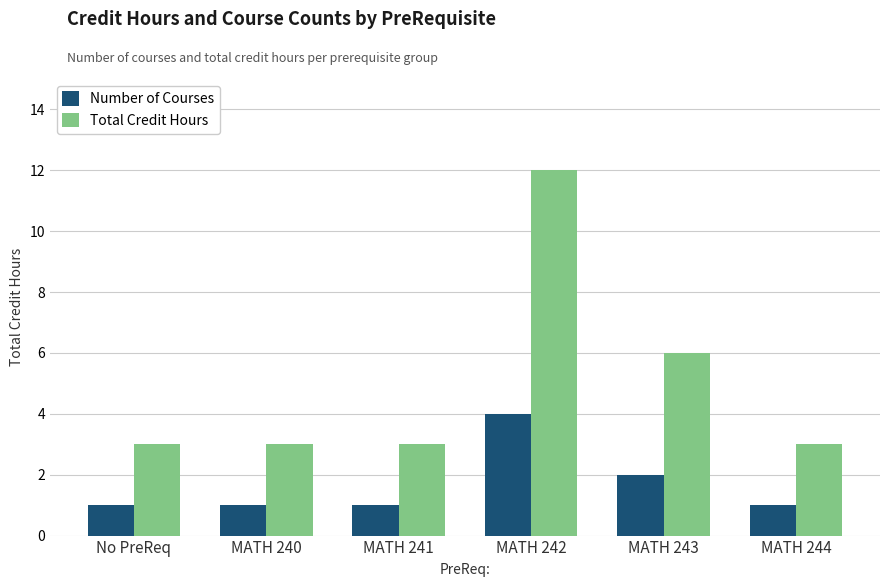

Reading right to left, transcribe all the data shown in this chart.

Number of Courses: 1	2	4	1	1	1
Total Credit Hours: 3	6	12	3	3	3